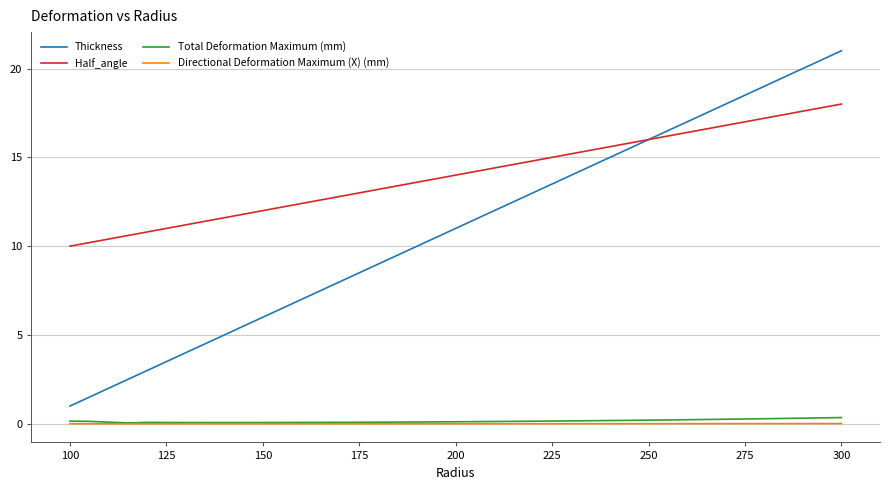

What are all the series names shown in the legend?

Thickness, Half_angle, Total Deformation Maximum (mm), Directional Deformation Maximum (X) (mm)